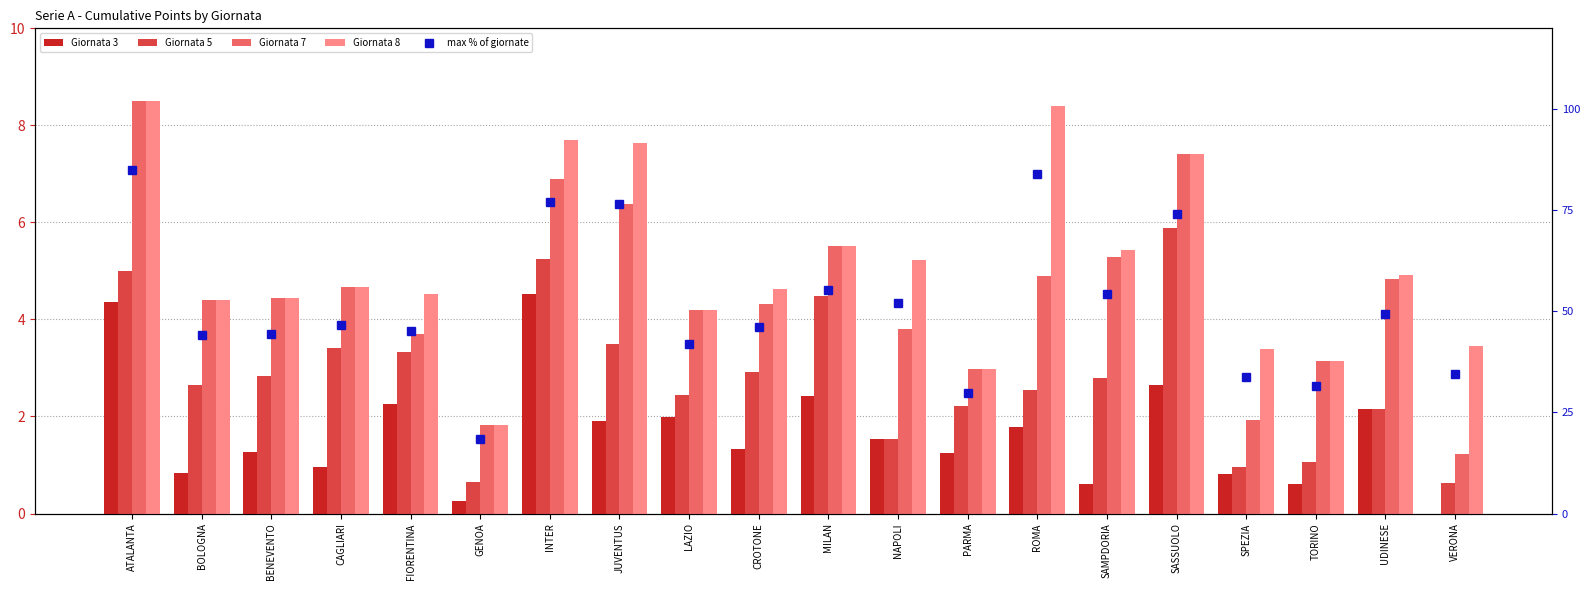

Is it true that max % of giornate equals 34.4 at VERONA?

True